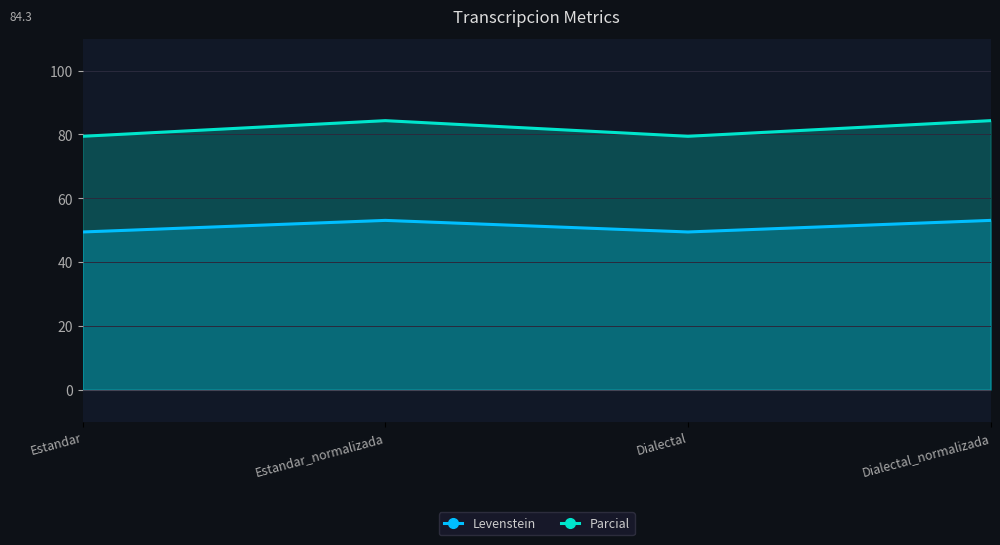

Is it true that Levenstein equals 28.7 at Estandar?

False